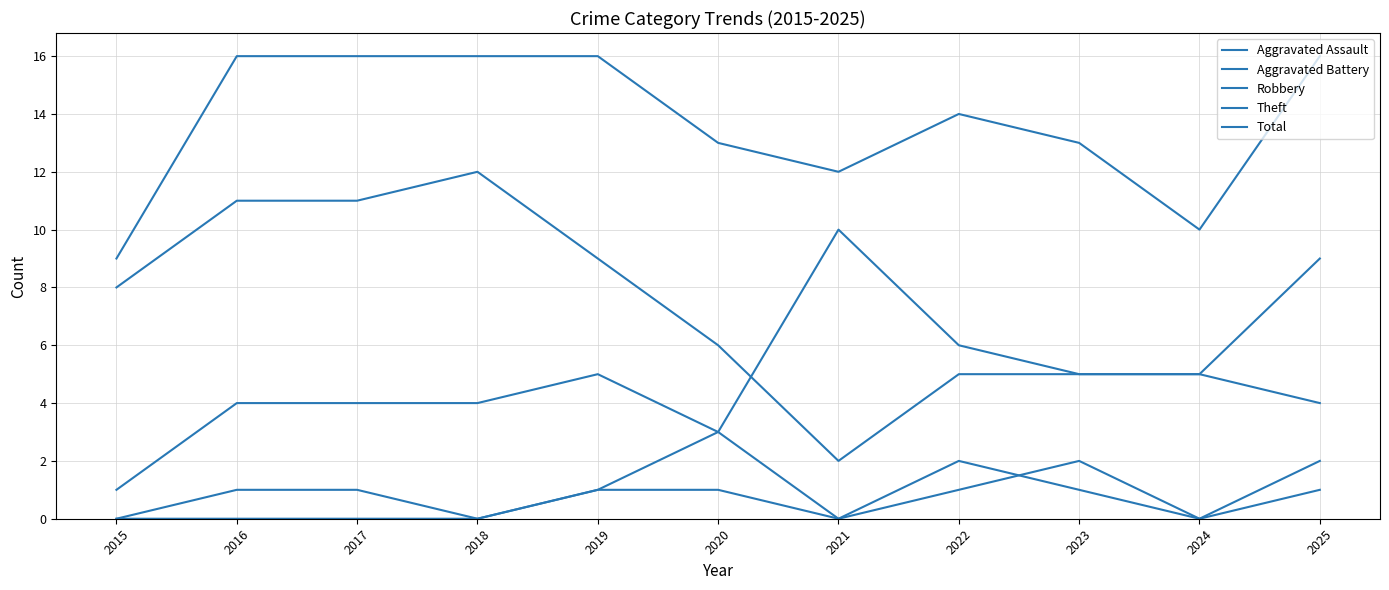

Is this an area chart (filled region under the line)?

No